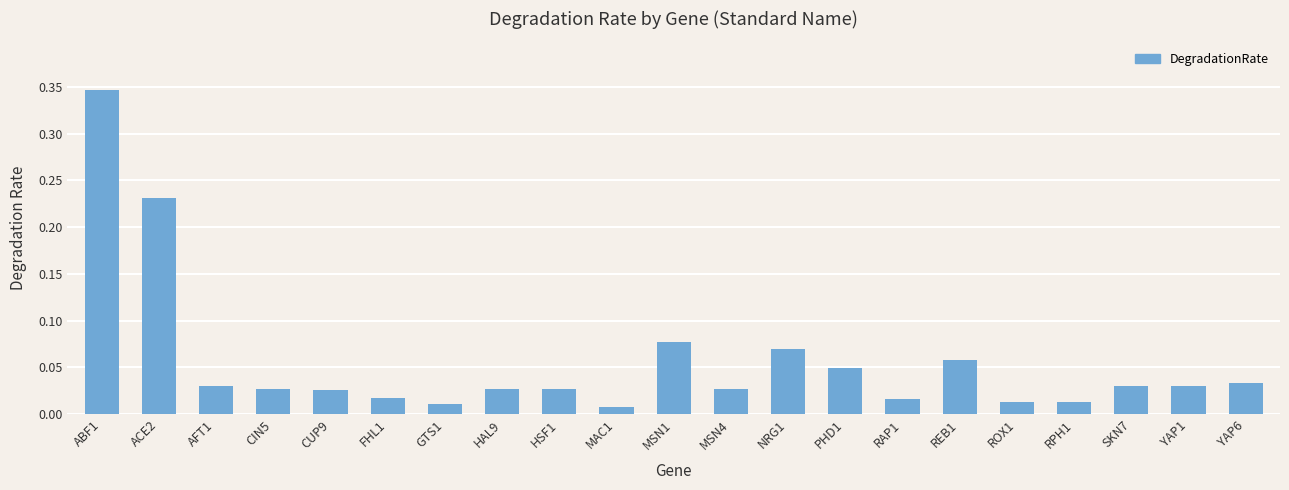

At which category does the chart reach its peak across all series?

ABF1